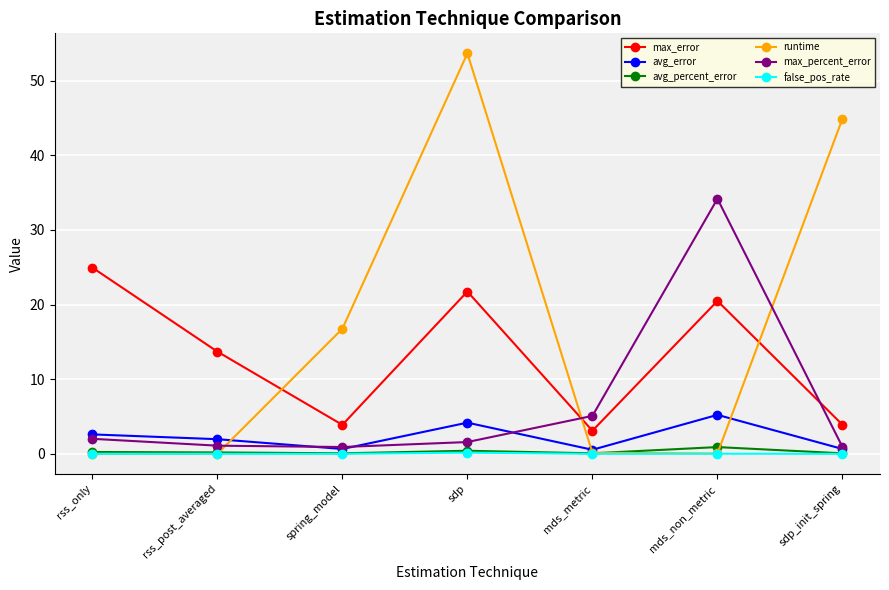

True or false: avg_percent_error has more than 0 points higher than both neighbors.

True